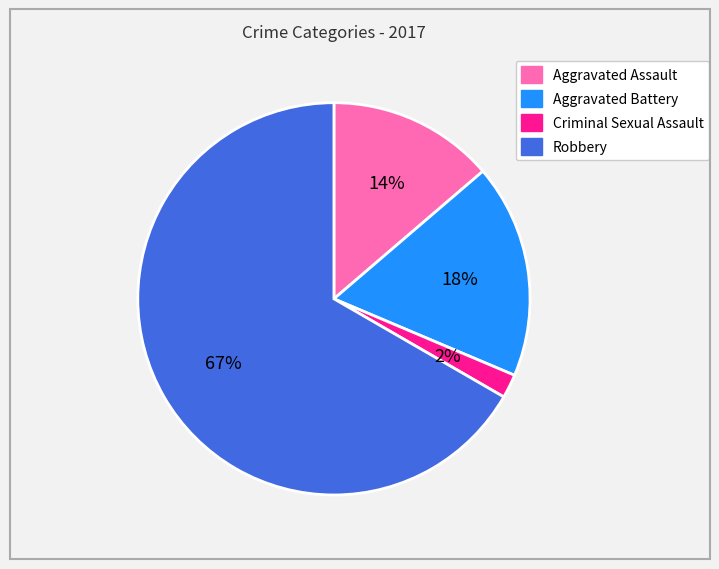

What is the largest slice in the pie chart?

Robbery